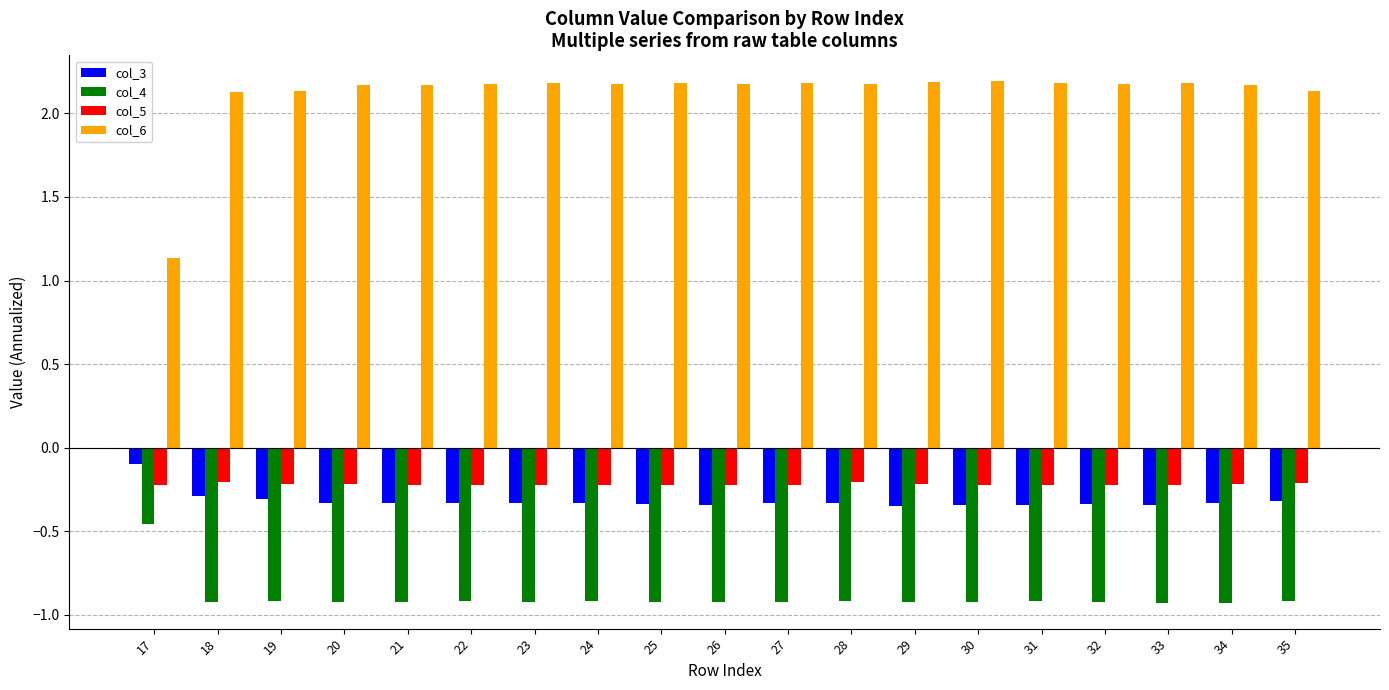

How many groups of bars are there?

19